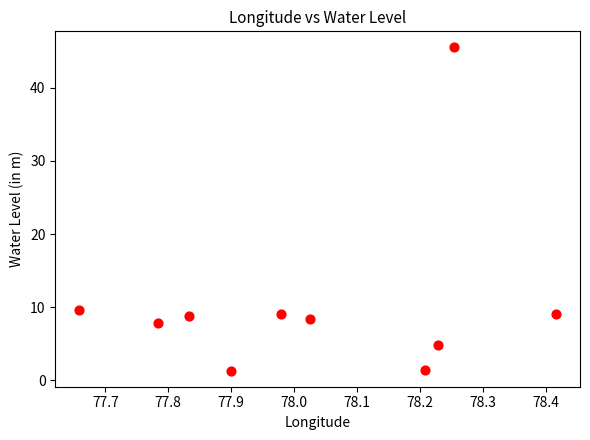

What Y value in the scatter plot is closest to 23?

9.6